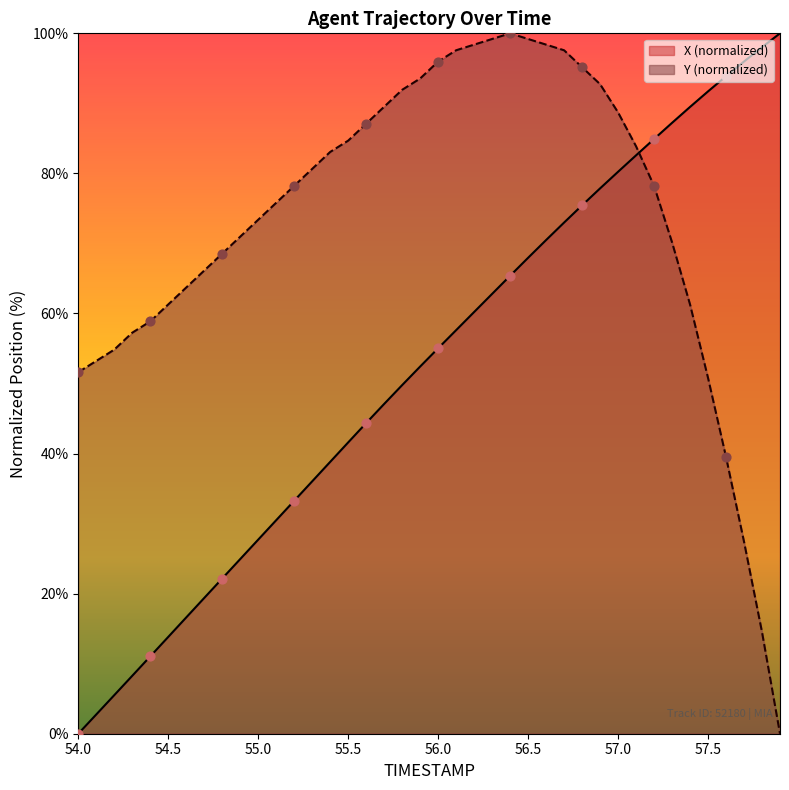

Which series reaches the maximum Y coordinate?

X